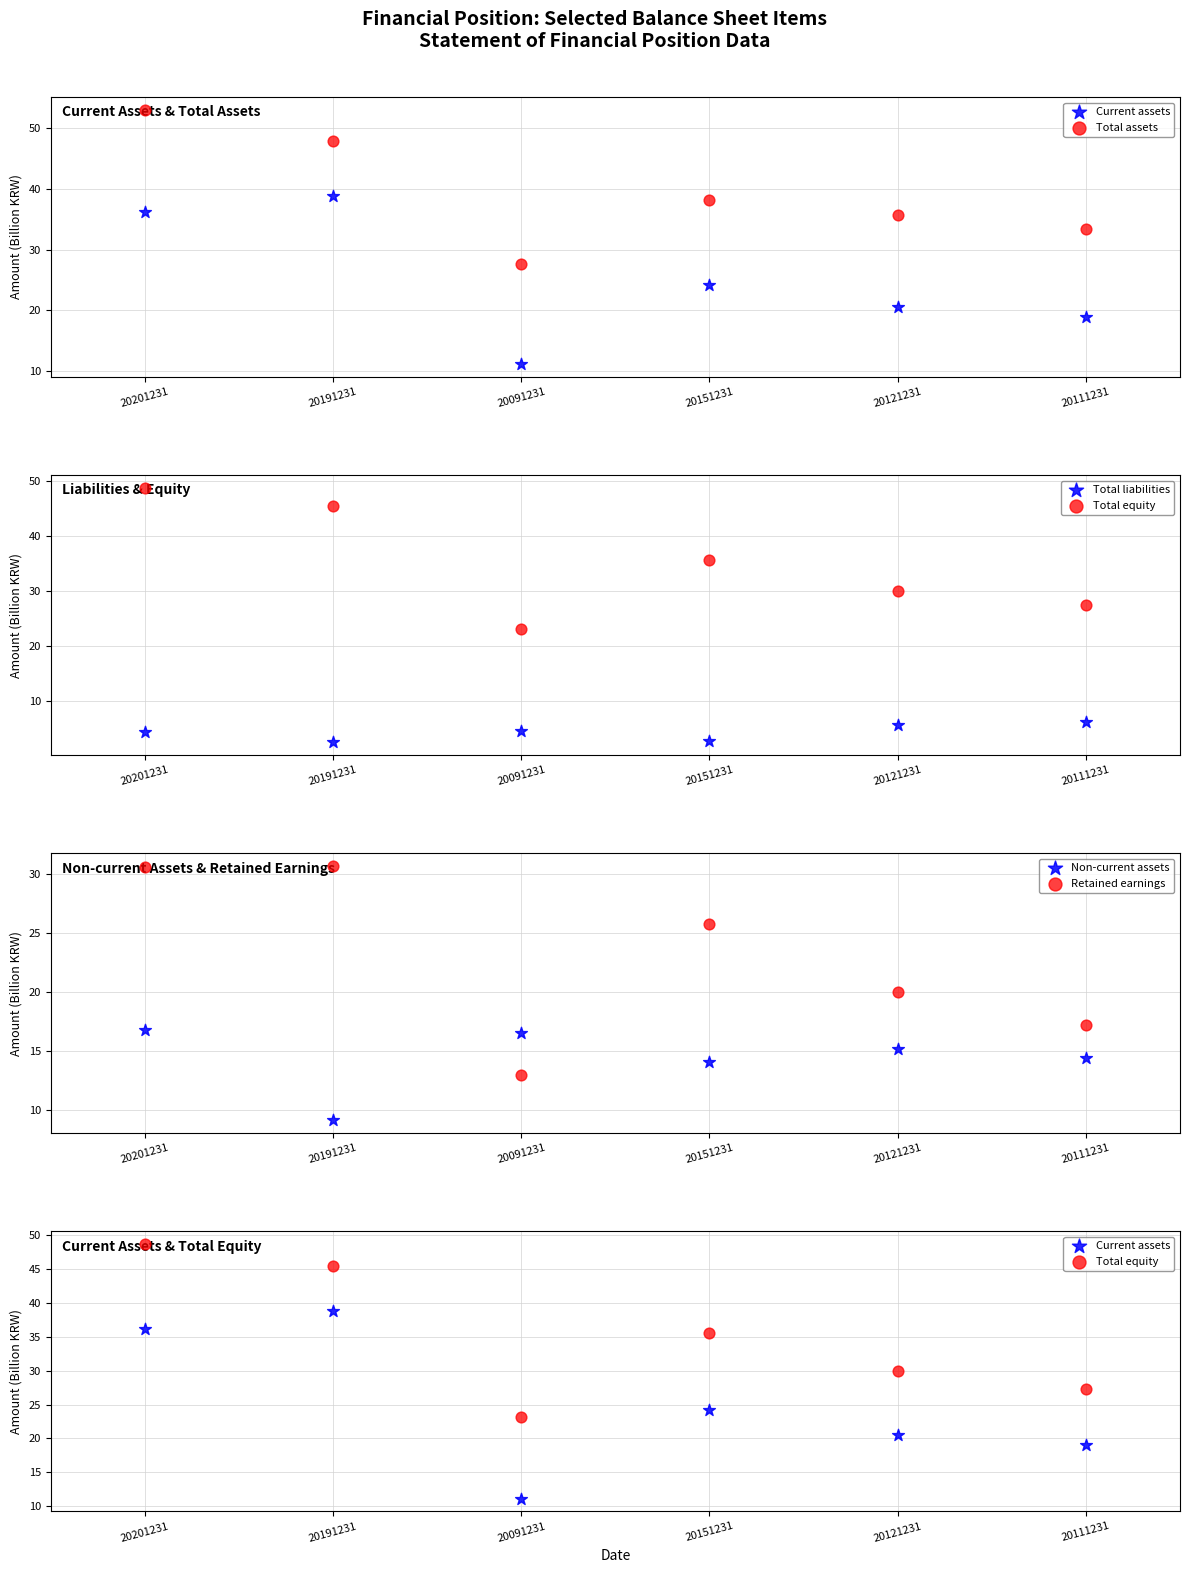

Is the value of Non-current assets at 20091231 greater than the value of Total equity at 20151231?

No